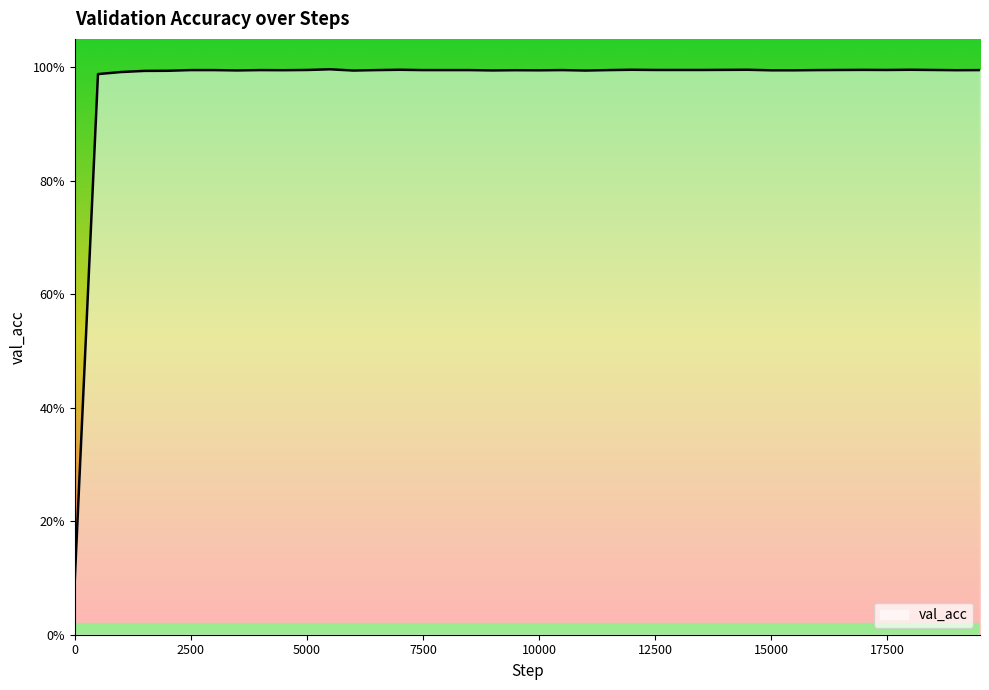

Does the chart have visible grid lines?

No